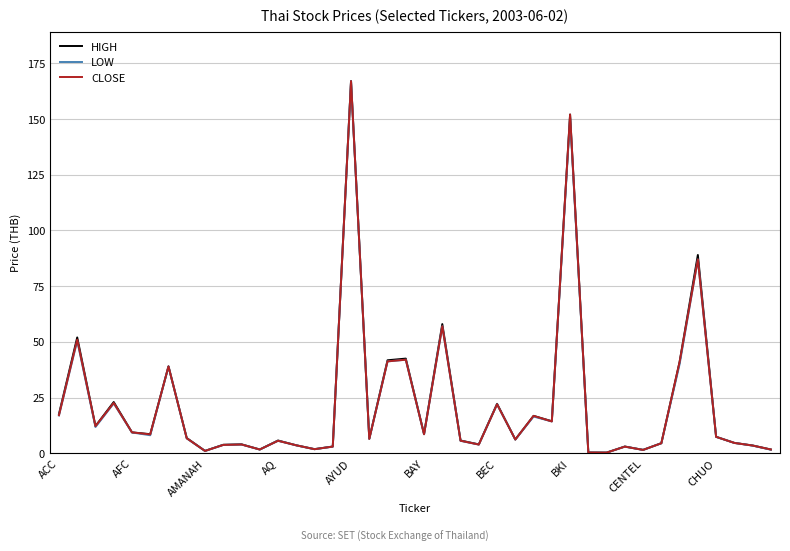

What are all the series names shown in the legend?

HIGH, LOW, CLOSE